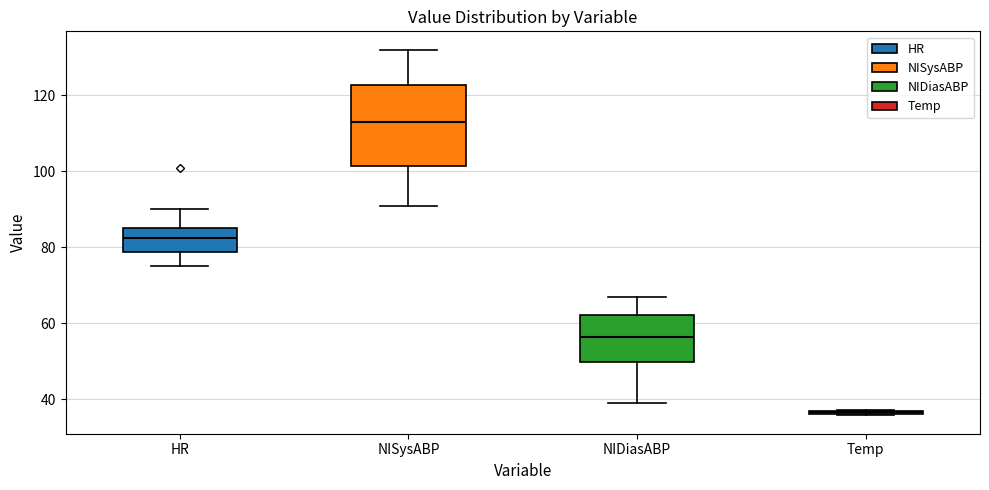

Reading left to right, read every box against the y-axis: the position of its median line, the range the box covers, and the ends of its whiskers. The values are not printed on the chart, so give them approximately, as read against the axis.

HR: median 82, box 78 to 86, whiskers 76 to 90
NISysABP: median 114, box 102 to 122, whiskers 92 to 132
NIDiasABP: median 56, box 50 to 62, whiskers 40 to 68
Temp: box collapsed to a line at 36, whiskers 36 to 38